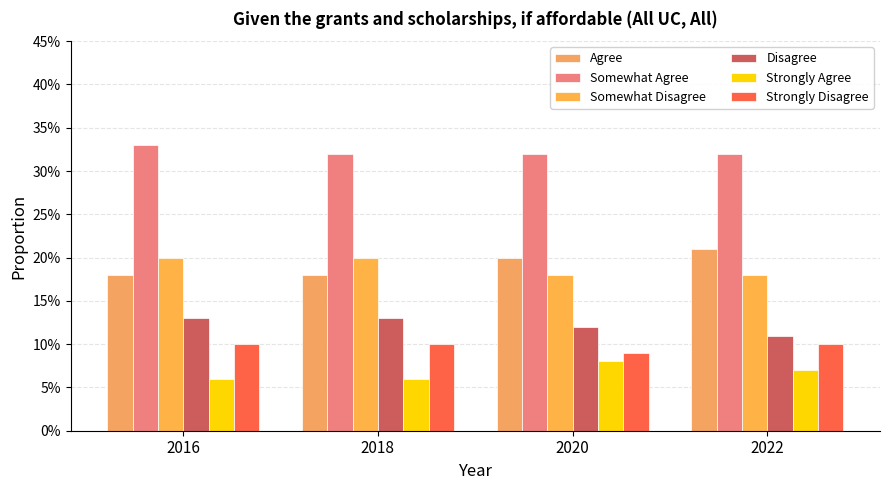

Which series changed the most between 2018 and 2022?

Agree